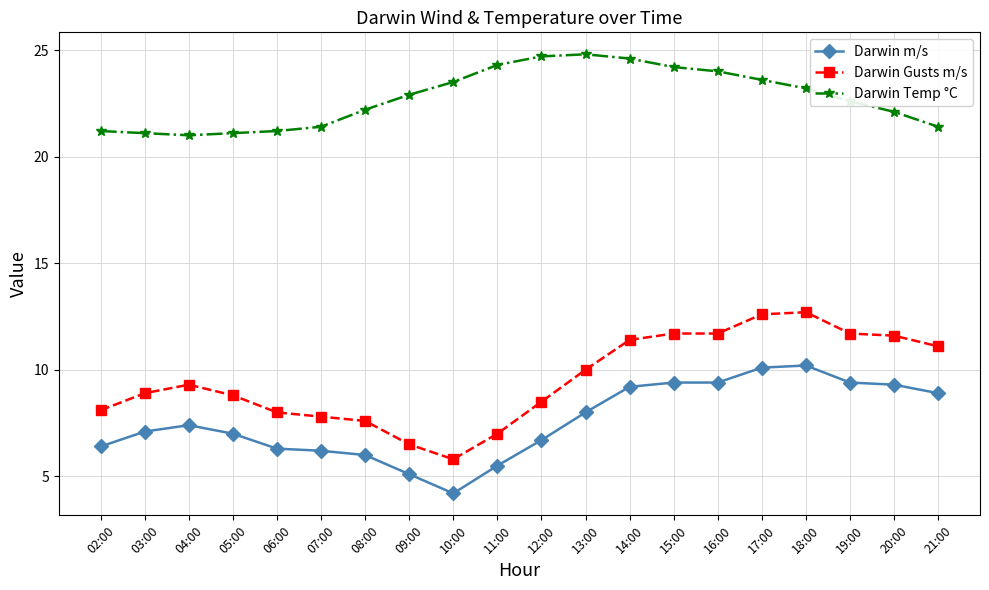

True or false: Darwin m/s has a value of 7.6 at 09:00.

False